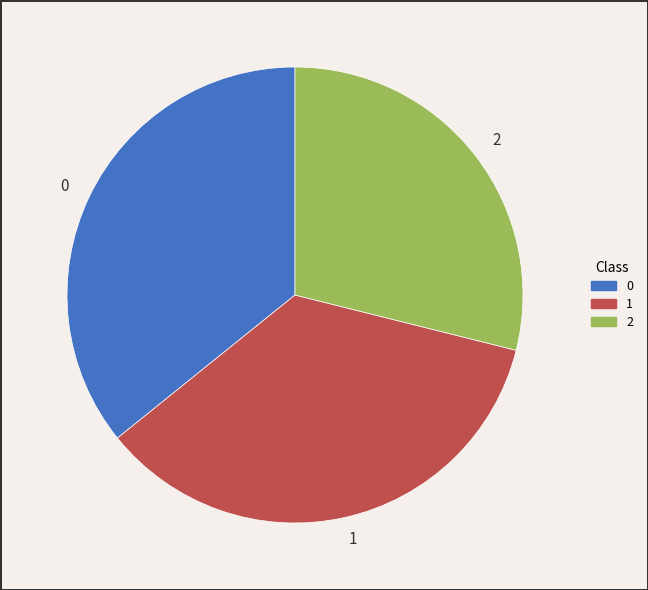

Combined, do 1 and 0 account for over 50%?

Yes